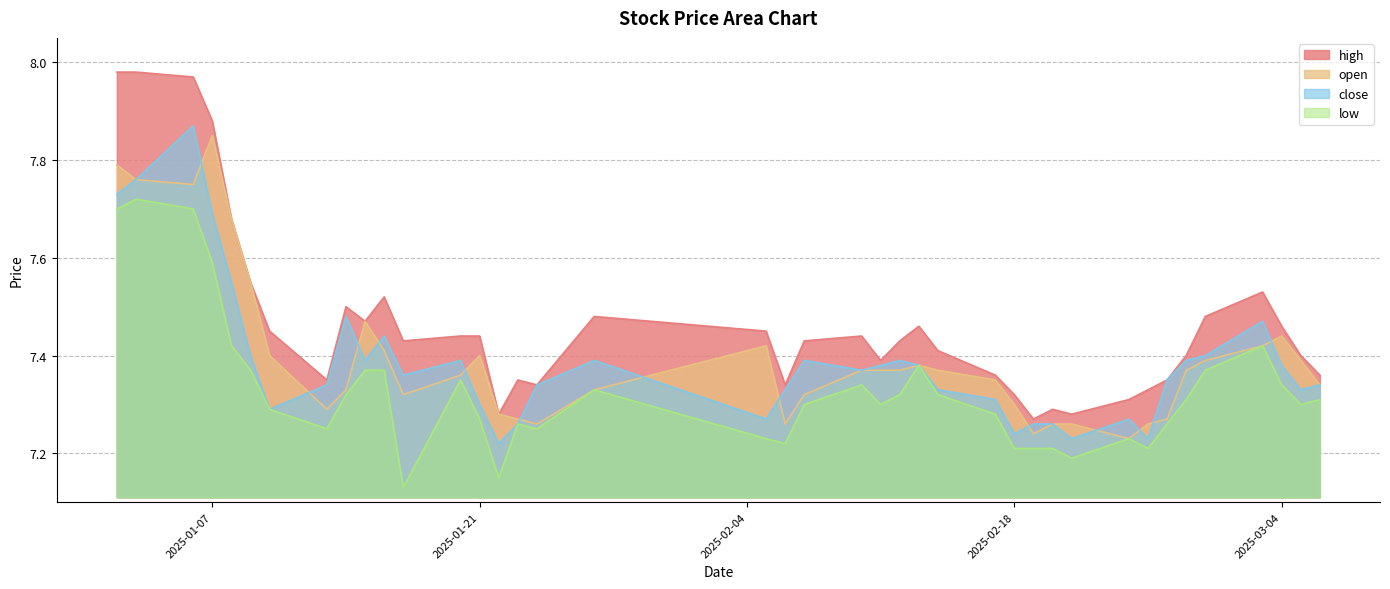

What is the difference between the maximum and minimum values in the close series?

0.7